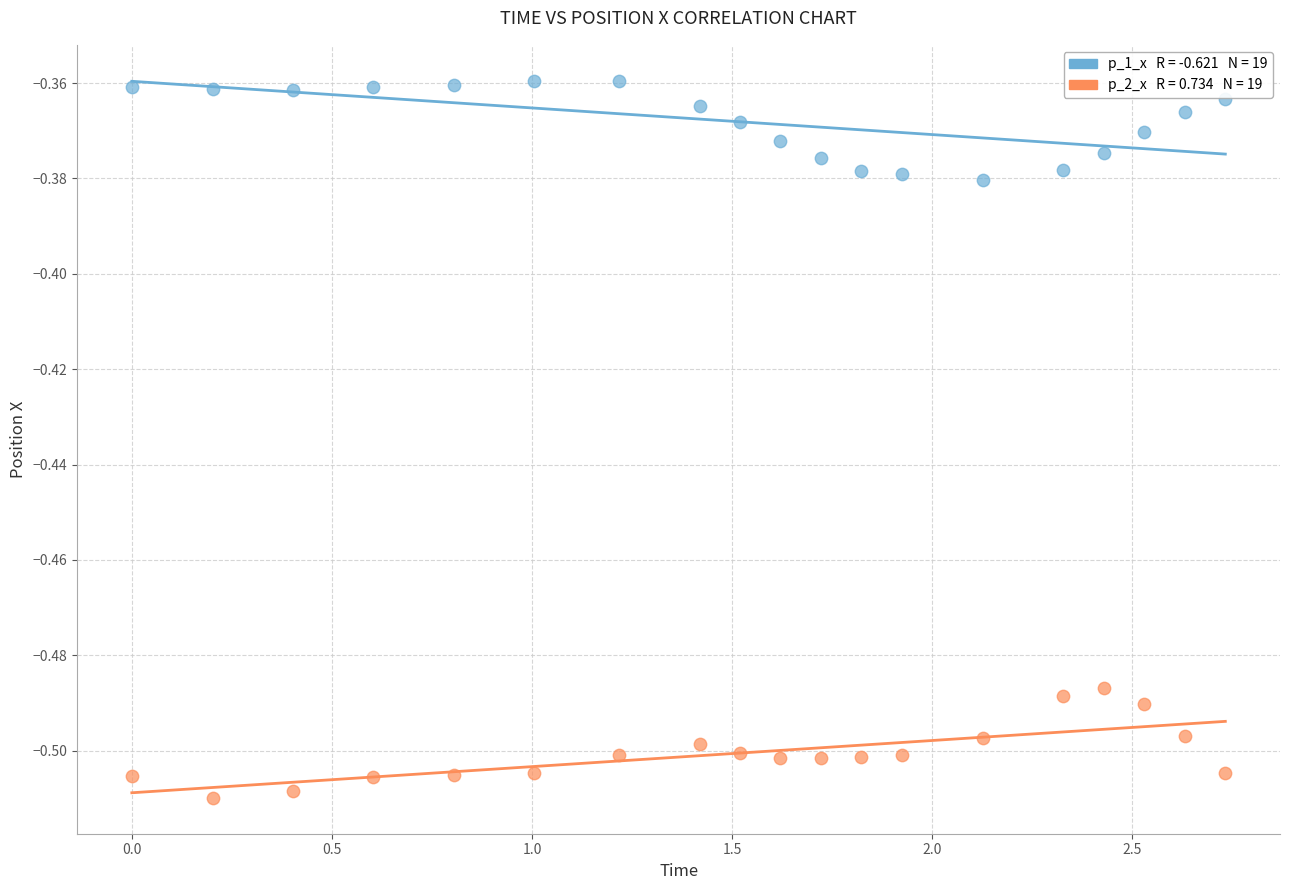

Across all data points, what is the range of X values (max minus min)?

2.7